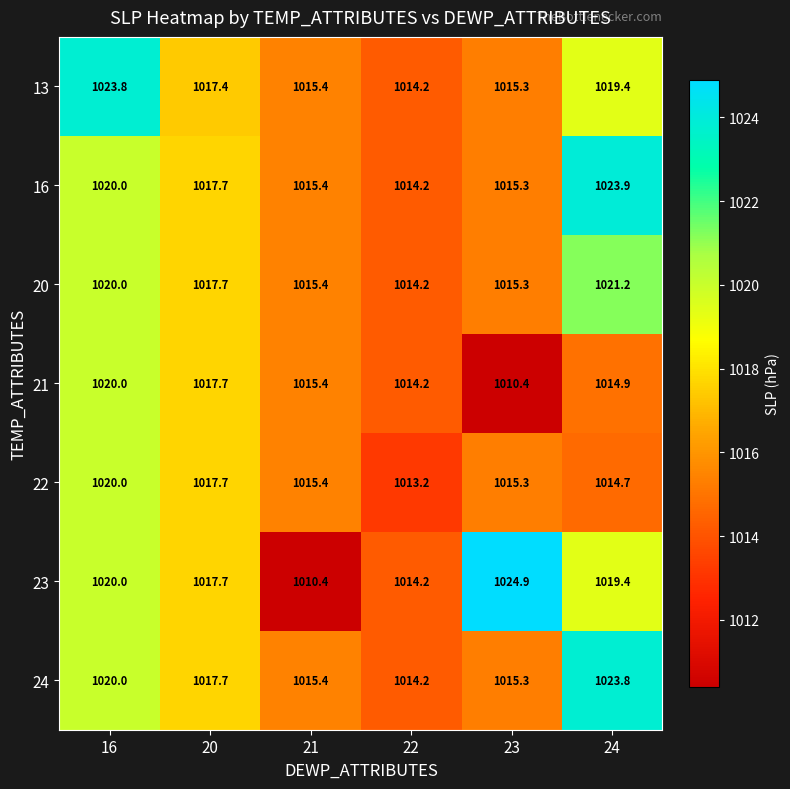

What is the sum of all 23 values?

6106.6